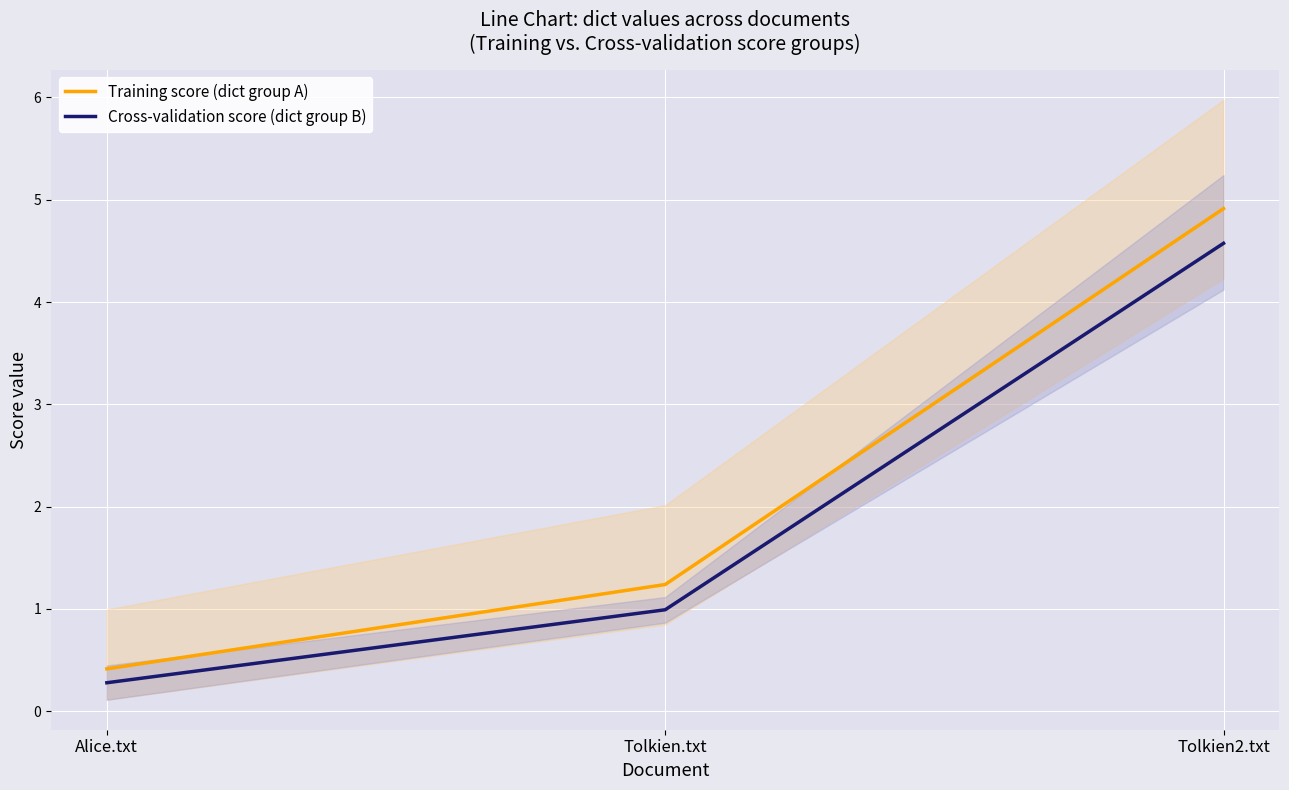

Reading left to right, what are all the values shown in this chart?

Training score (dict group A): Alice.txt=0.4	Tolkien.txt=1.2	Tolkien2.txt=4.9
Cross-validation score (dict group B): Alice.txt=0.3	Tolkien.txt=1.0	Tolkien2.txt=4.6